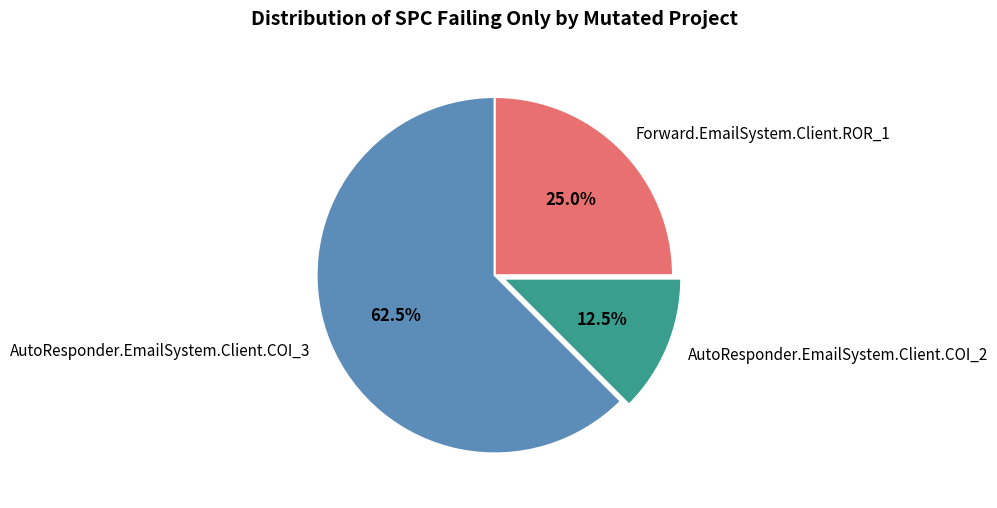

Is AutoResponder.EmailSystem.Client.COI_2 the majority of the pie?

No